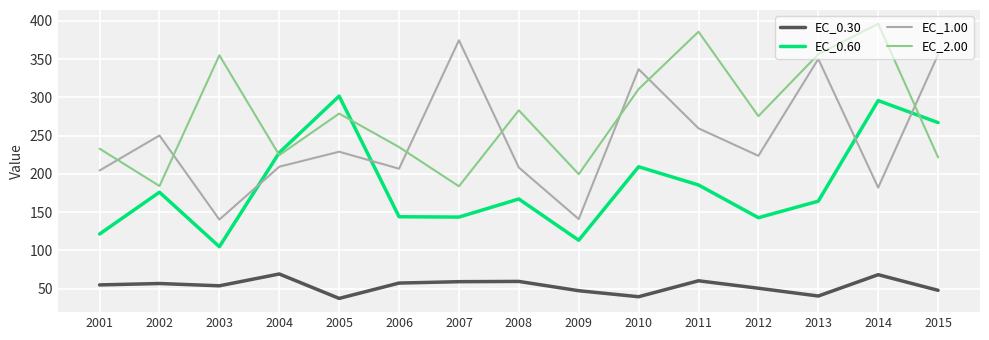

How many distinct data groups are displayed?

4